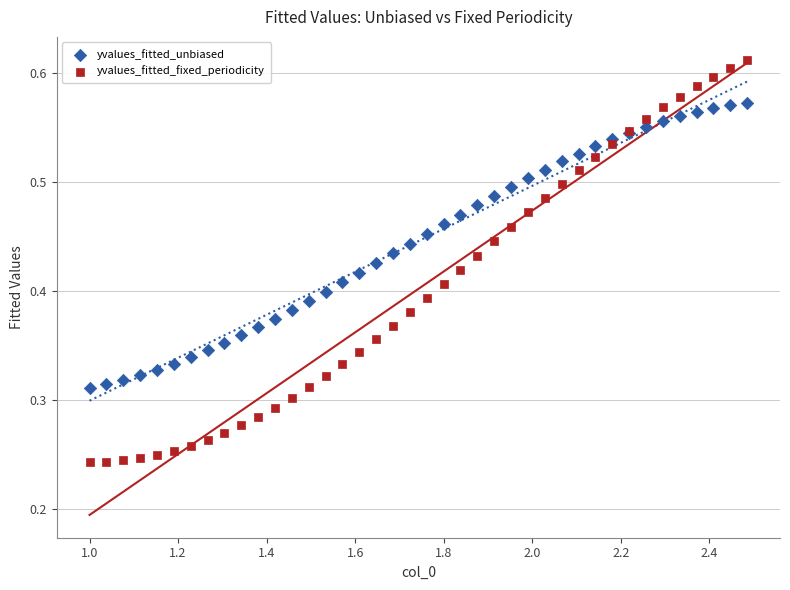

What are all the series names shown in the legend?

yvalues_fitted_unbiased, yvalues_fitted_fixed_periodicity